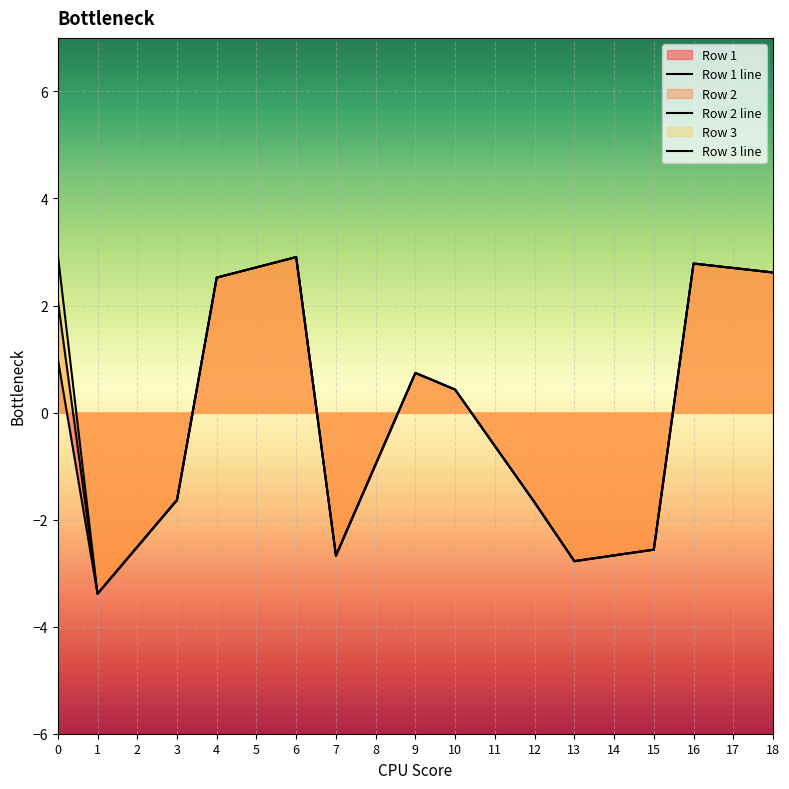

What is the total value across all series at 8?

-2.9